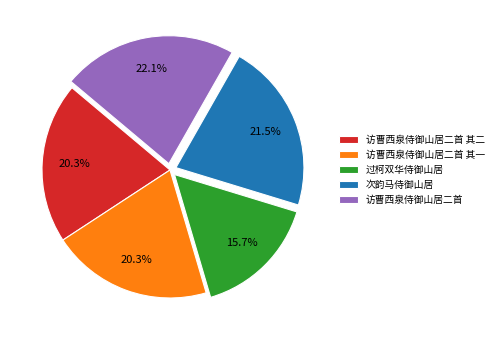

Does 访曹西泉侍御山居二首 其一 account for over 50% of the chart?

No